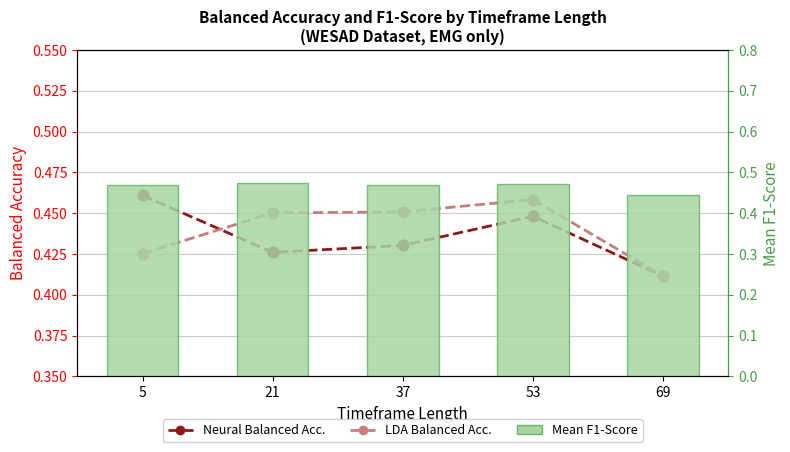

At which category is the sum across all series the highest?

53